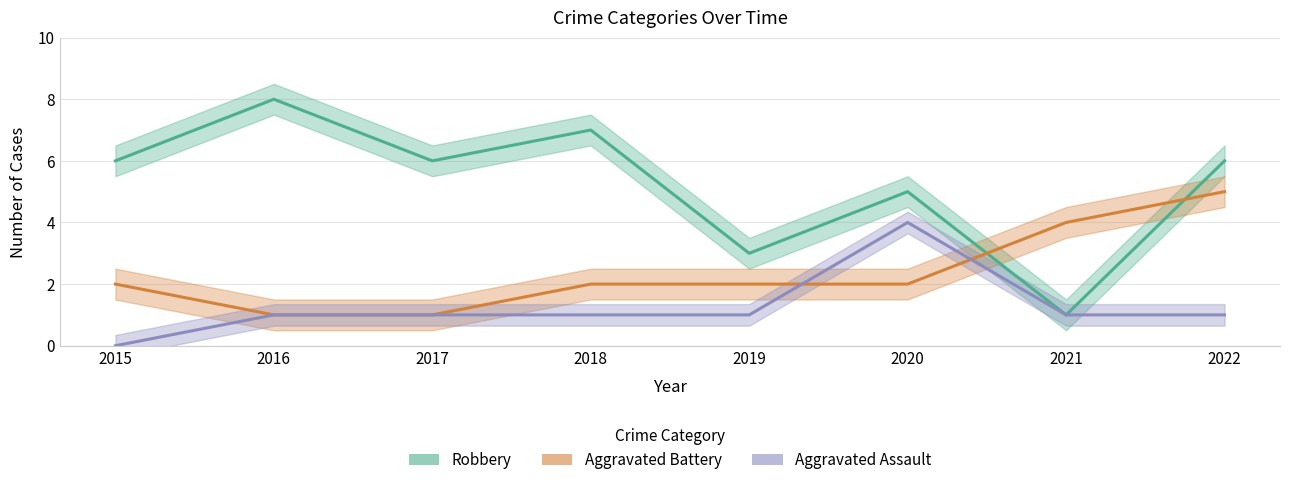

At 2021, list the series in order from smallest to largest.

Robbery, Aggravated Assault, Aggravated Battery